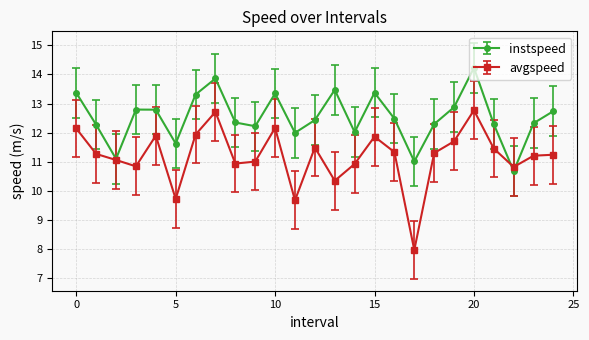

True or false: instspeed has more than 0 points higher than both neighbors.

True